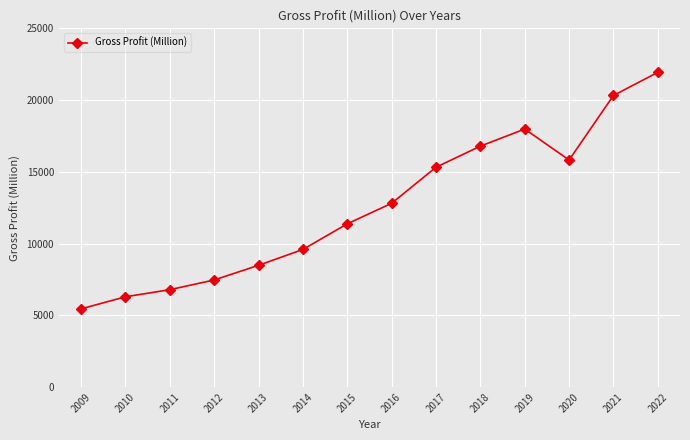

True or false: there are more than 2 points higher than both neighbors.

False